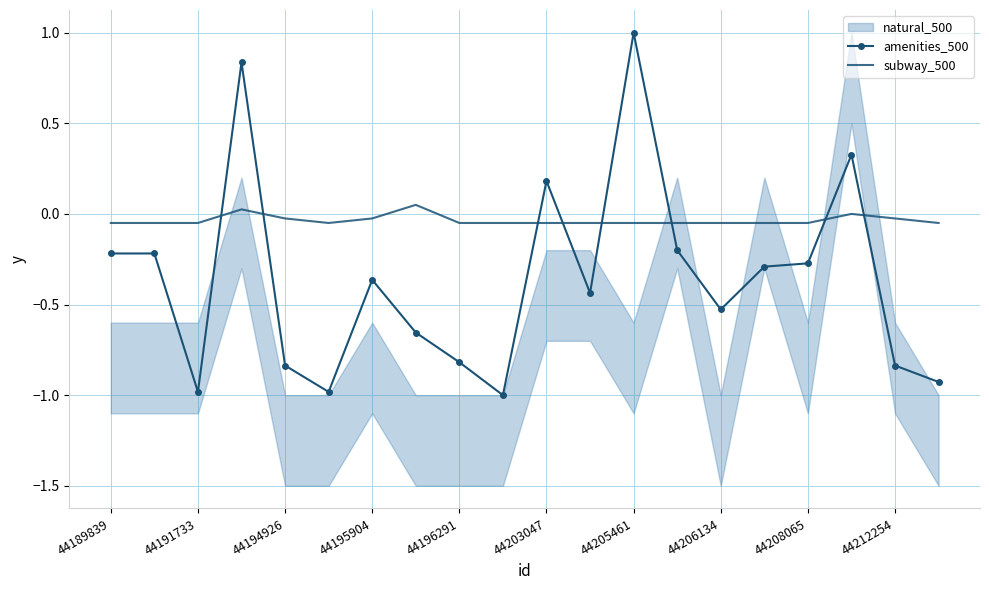

True or false: subway_500 has a value of -0.0 at 44212254.

True